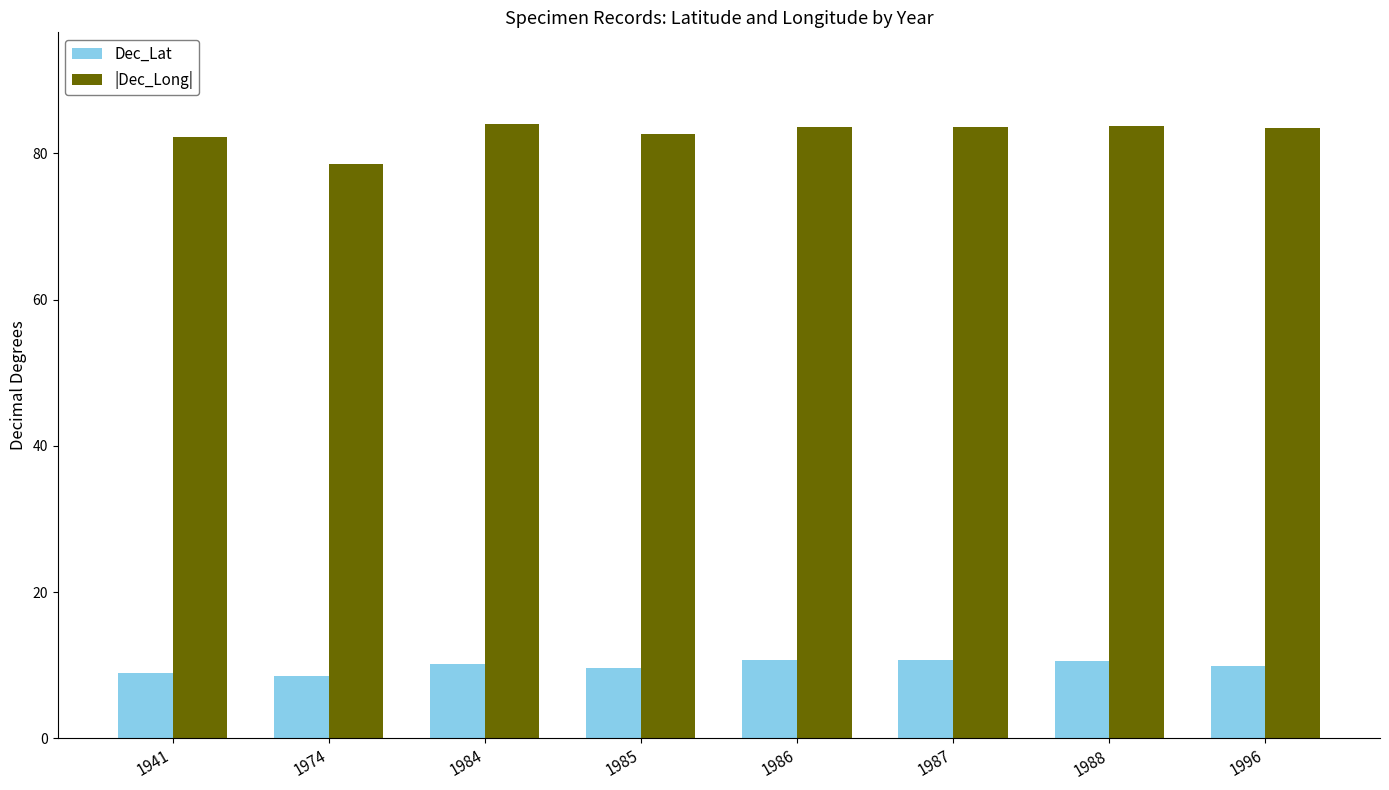

At 1984, list the series in order from largest to smallest.

|Dec_Long|, Dec_Lat